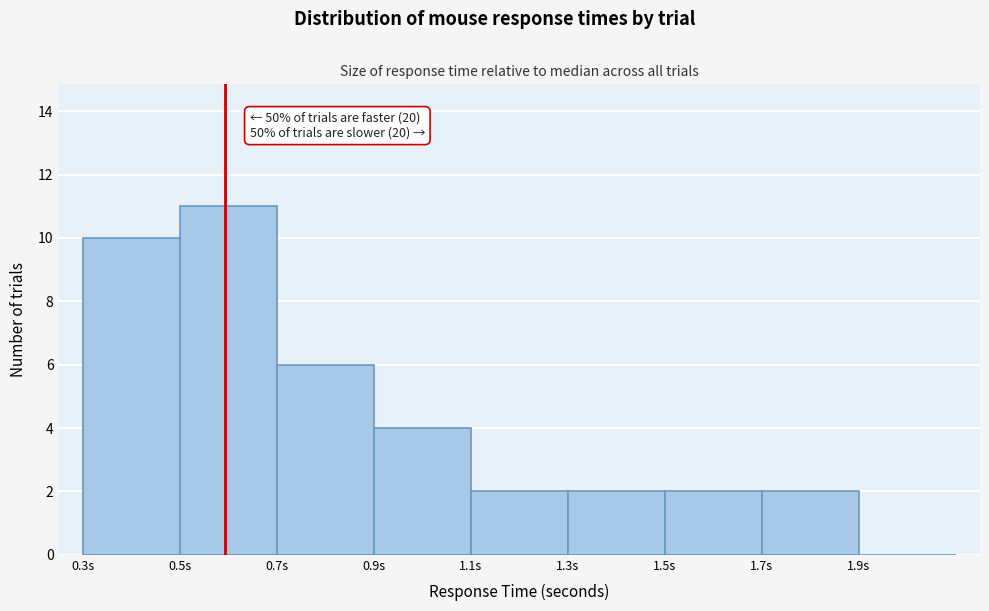

Which range on the x-axis has the tallest bar?

0.5 to 0.7